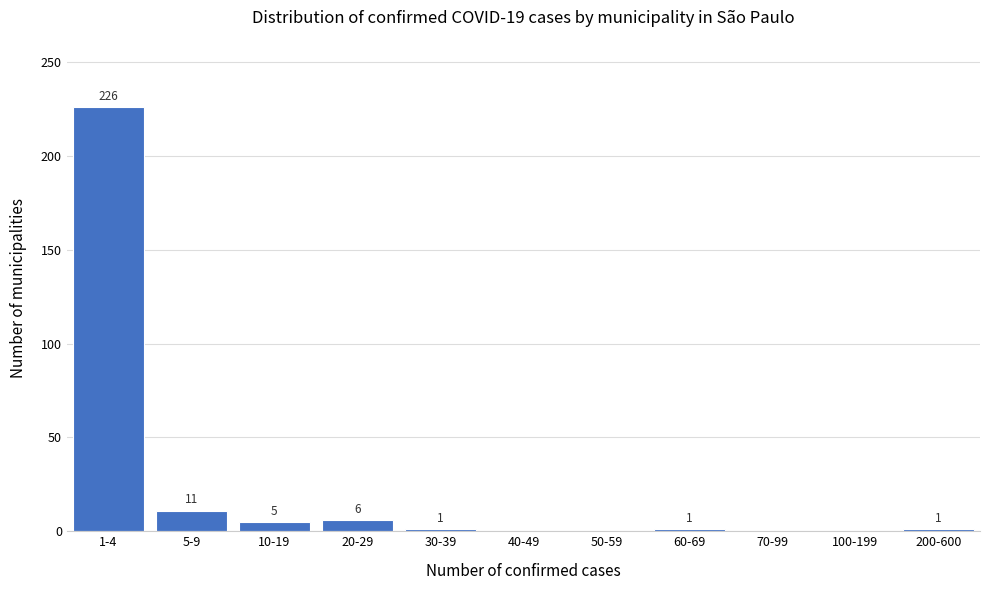

Reading left to right, what are all the values shown in this chart?

1-4=226	5-9=11	10-19=5	20-29=6	30-39=1	40-49=0	50-59=0	60-69=1	70-99=0	100-199=0	200-600=1